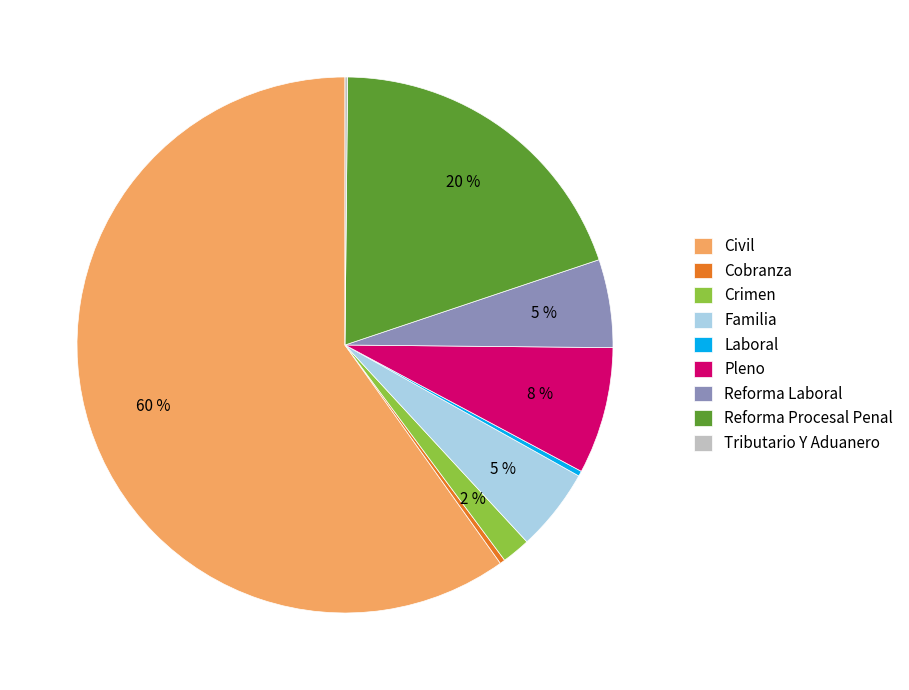

What is the largest slice in the pie chart?

Civil